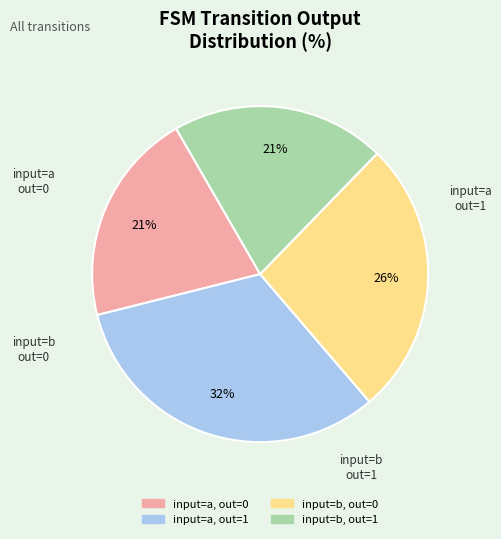

Is there a majority slice in this chart?

No